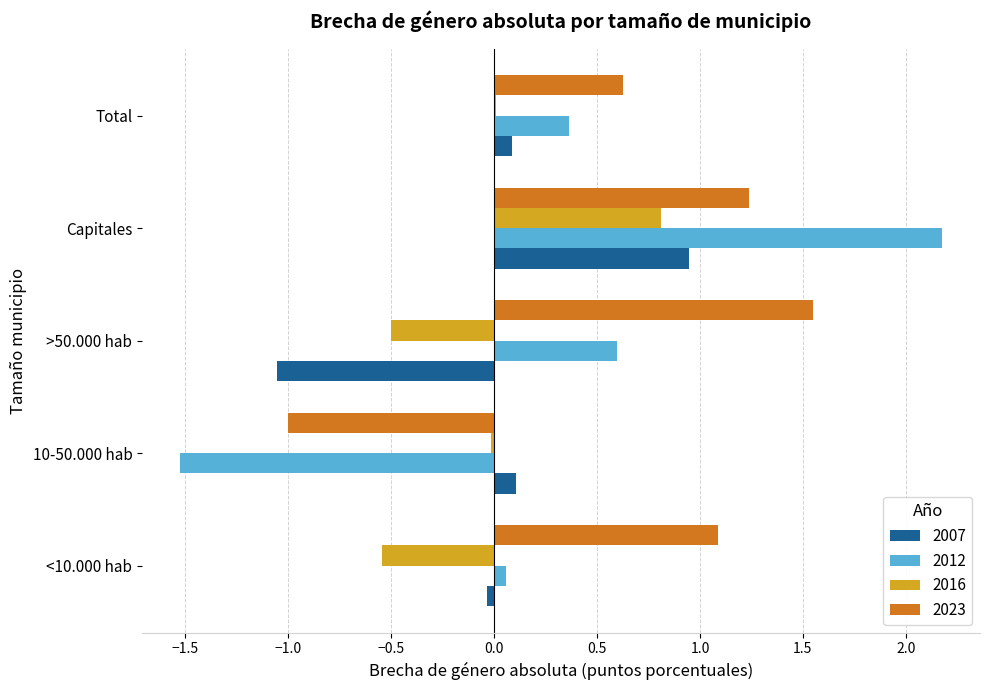

What is the total value across all series at <10.000 hab?

0.6